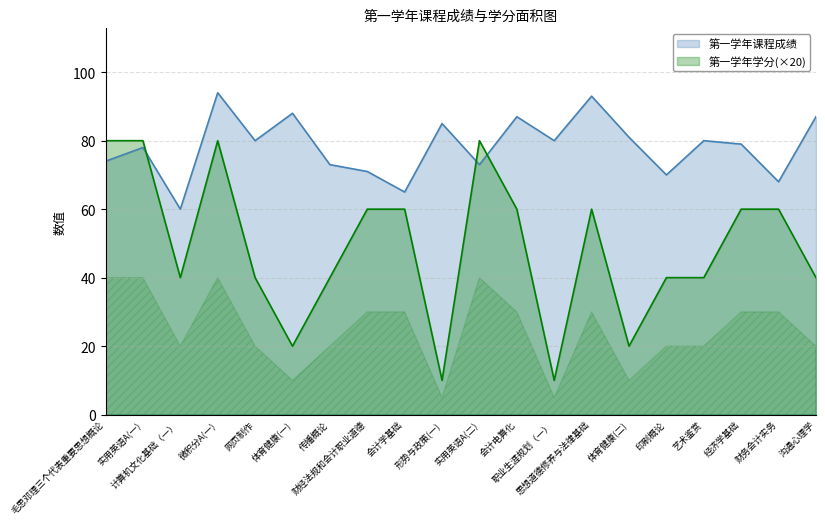

How many data points in 第一学年学分 are above 60?

4